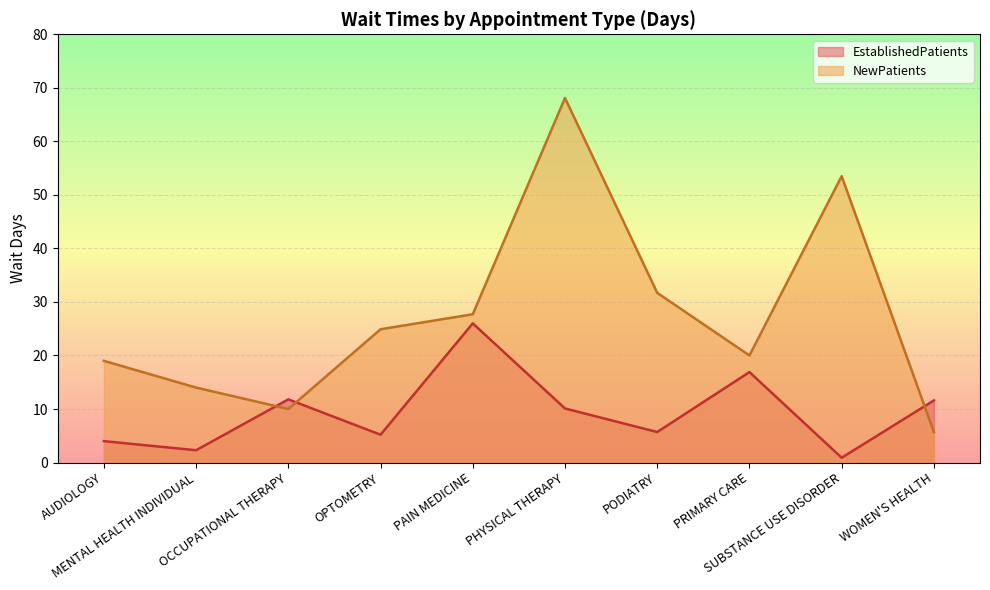

Which has a higher value, OPTOMETRY or OCCUPATIONAL THERAPY?

OCCUPATIONAL THERAPY